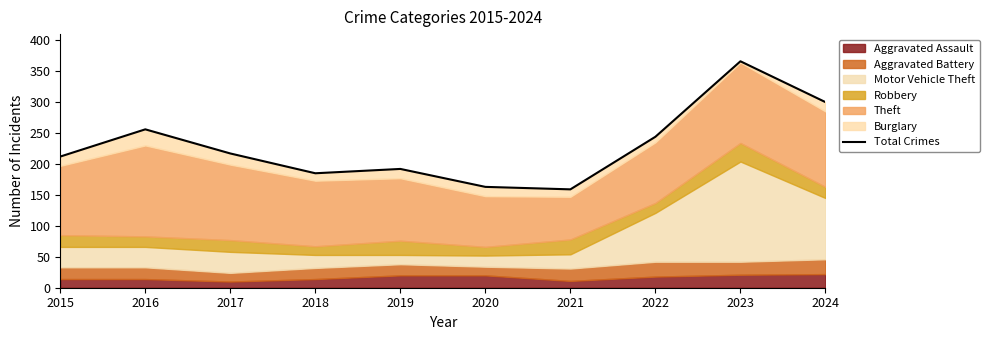

Where is the first local minimum?

2018